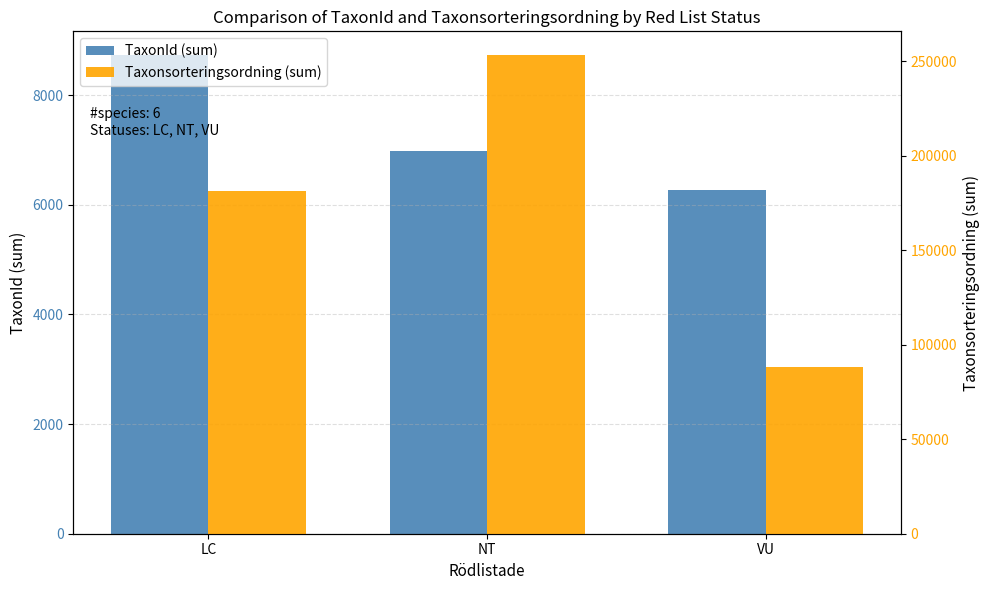

Rank the categories by Taxonsorteringsordning (sum) value from lowest to highest.

VU, LC, NT